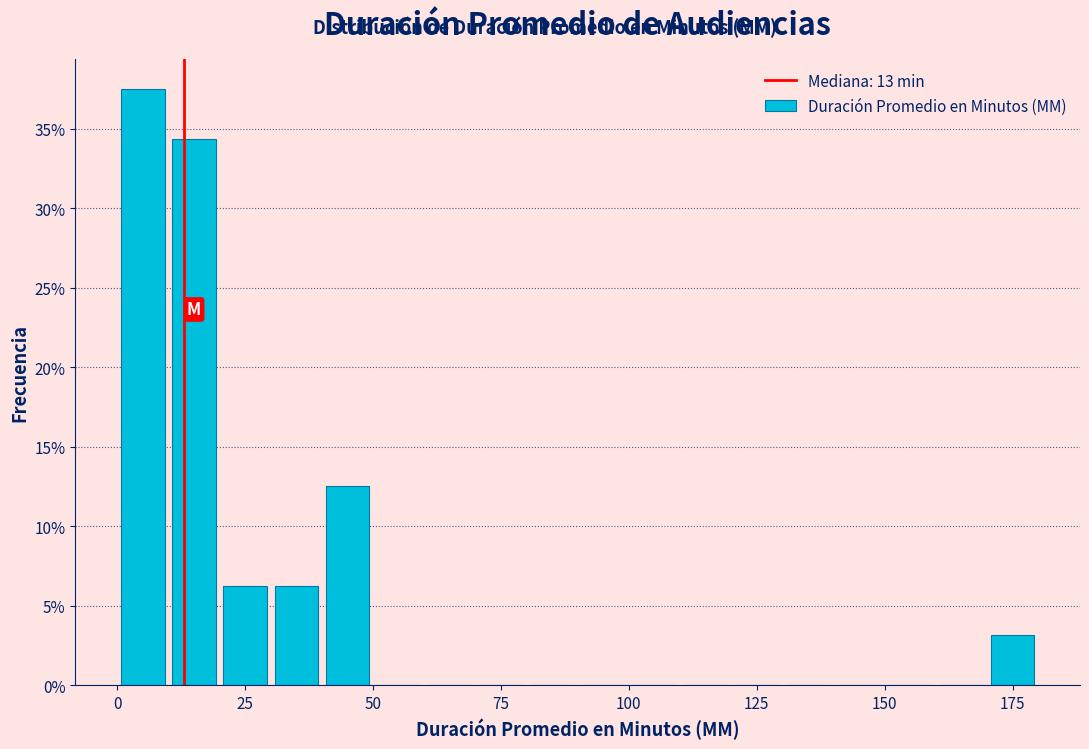

Read against the x-axis, roughly where is the centre of the tallest bar?

5